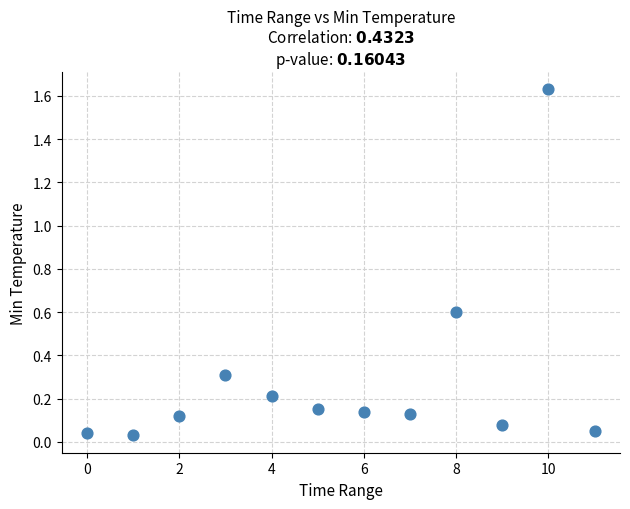

What is the average Y value?

0.3